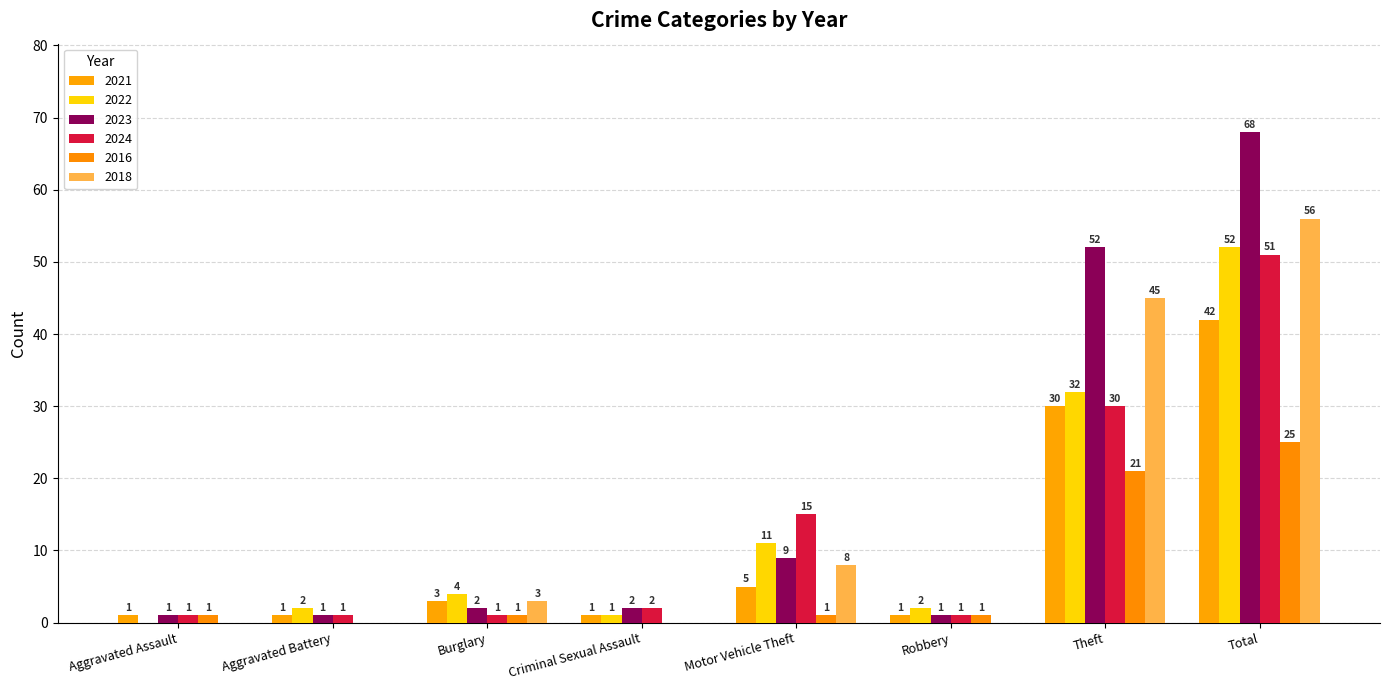

How many series are shown in this chart?

6